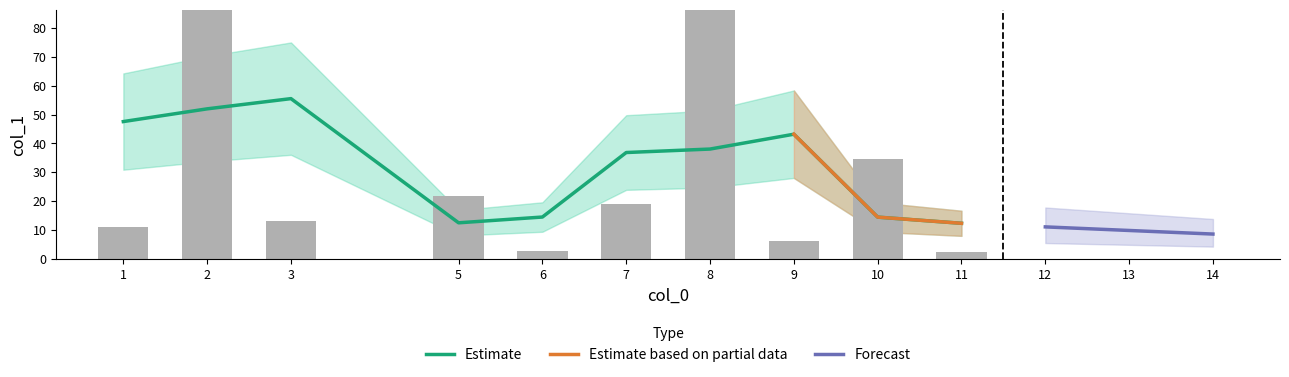

The chart shows a value of 6.6 at 1. True or false?

False